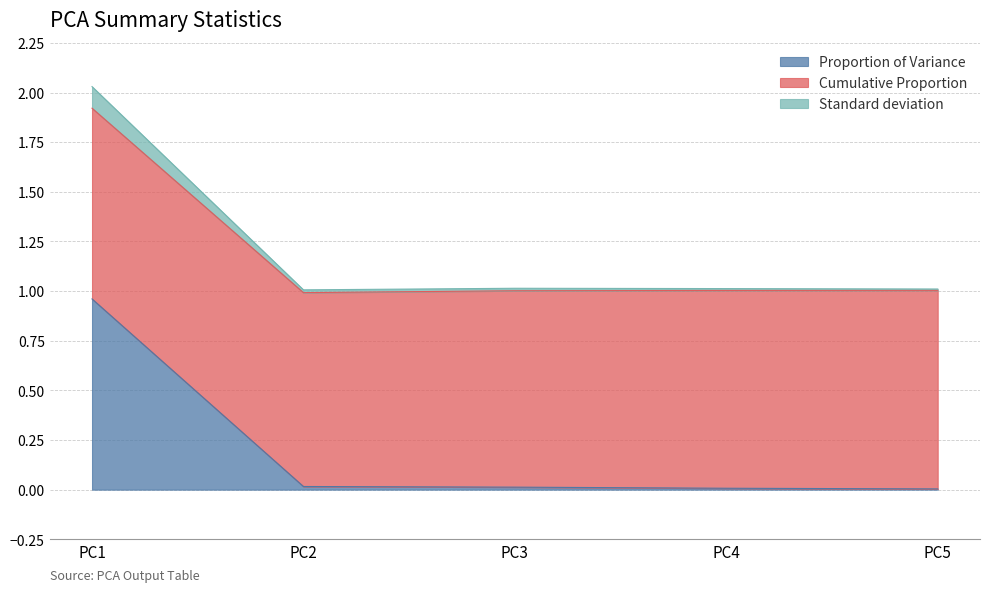

Which series changed the most between PC3 and PC5?

Proportion of Variance